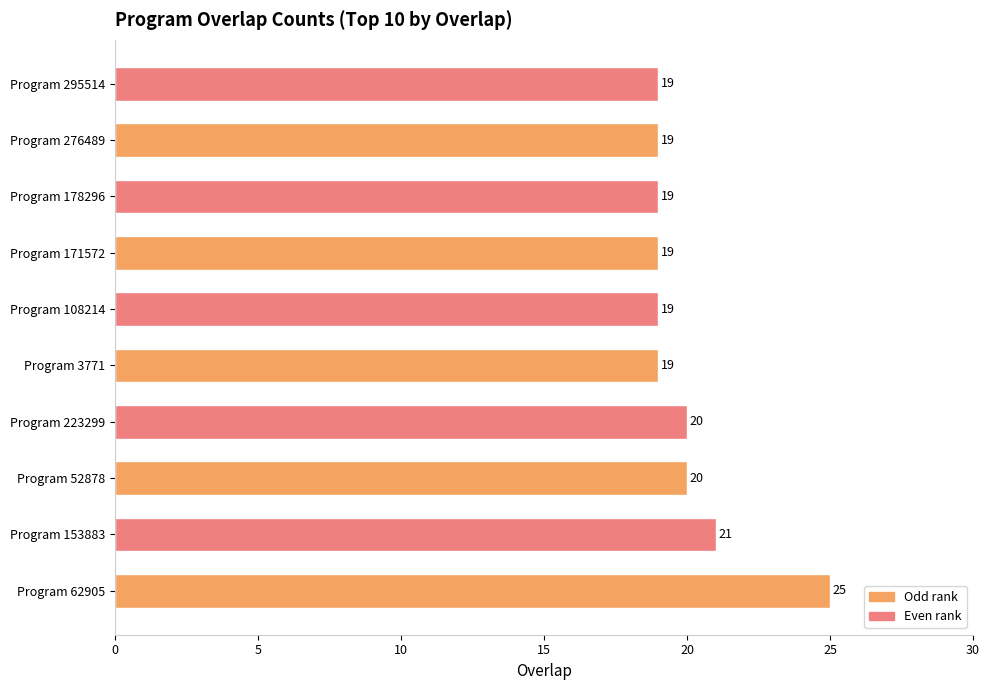

How many distinct data groups are displayed?

1